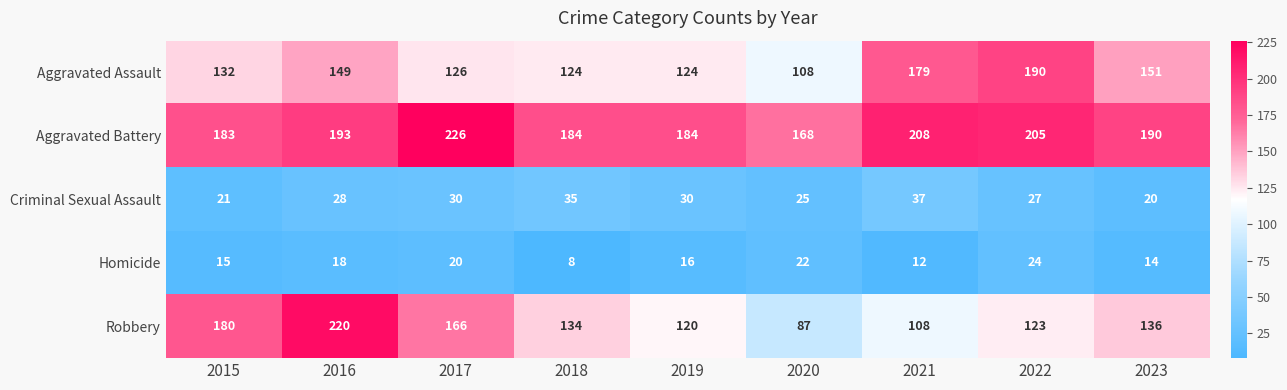

What is the difference between the Aggravated Assault values at 2017 and 2015?

6